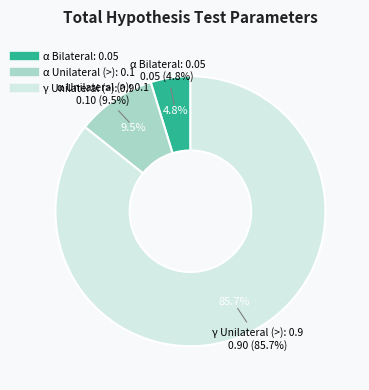

The α Unilateral (>): 0.1 slice represents 17% of the pie. True or false?

False